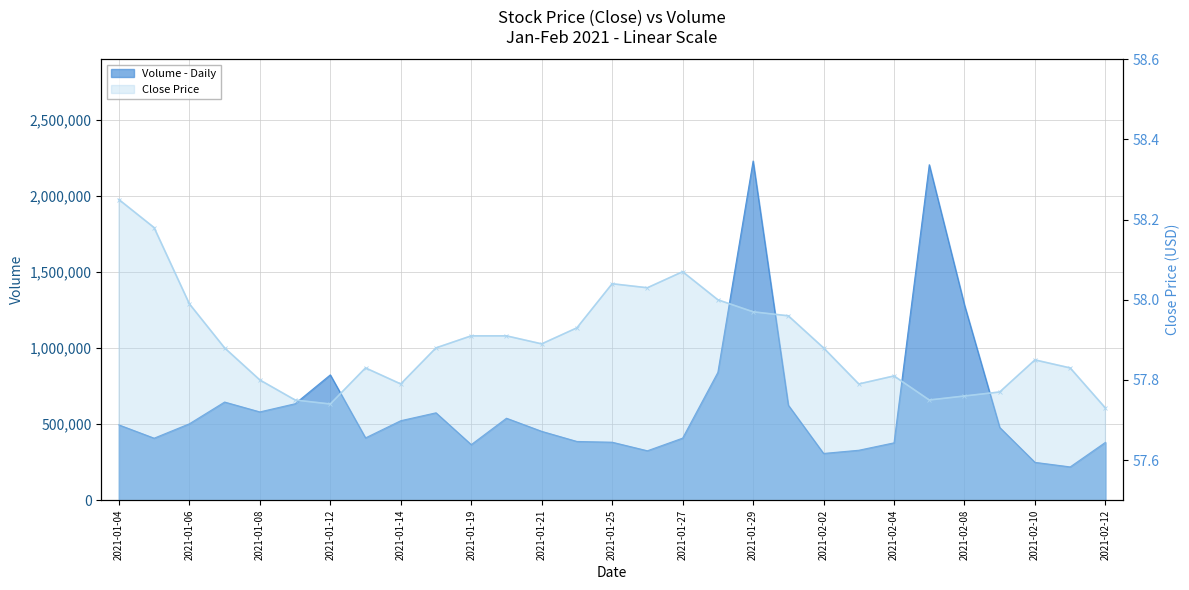

Which has a higher value, 2021-01-25 or 2021-02-10?

2021-01-25